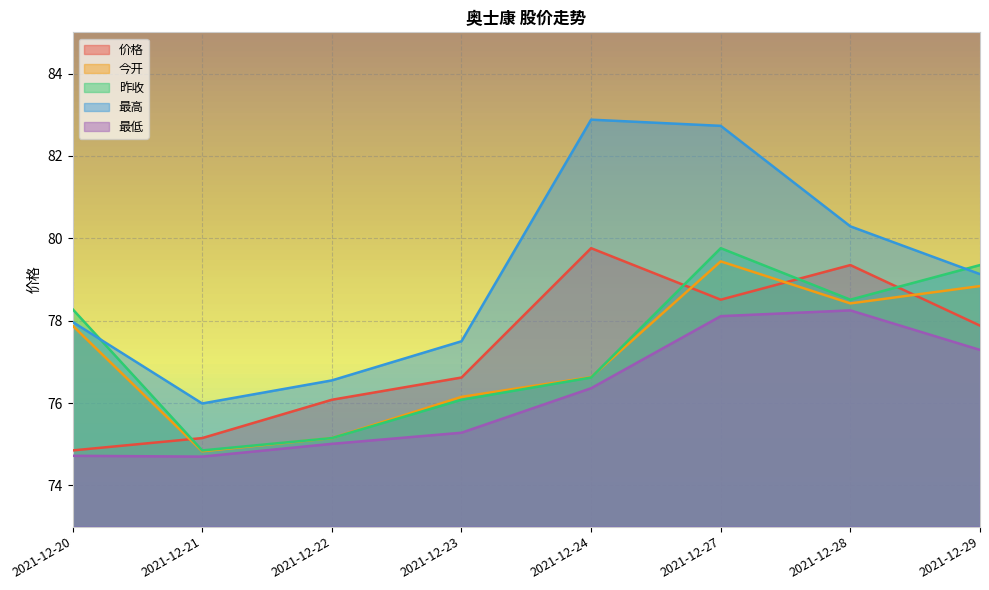

True or false: 今开 has a value of 116.7 at 2021-12-27.

False